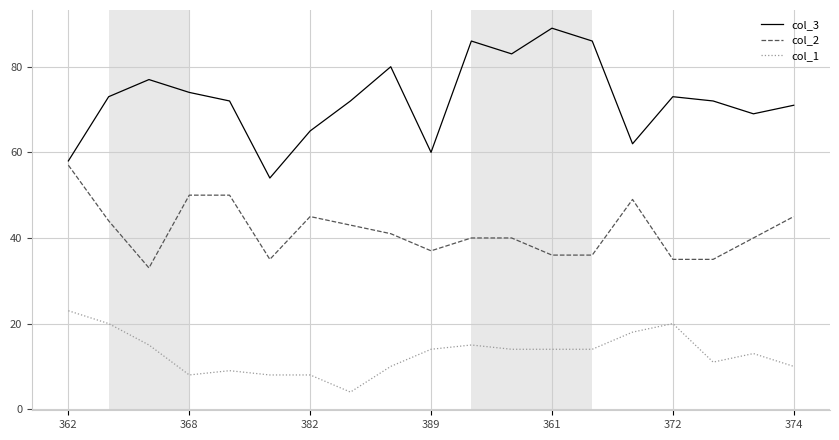

Which series has the largest total across all categories?

col_3